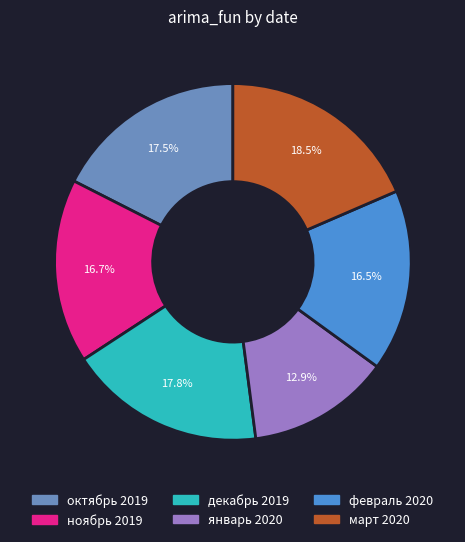

To the nearest percent, what is the difference between the largest and smallest slice percentages?

6%